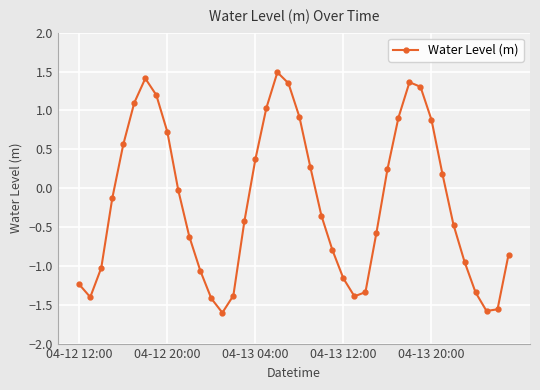

Does the chart display data point markers on the line(s)?

Yes